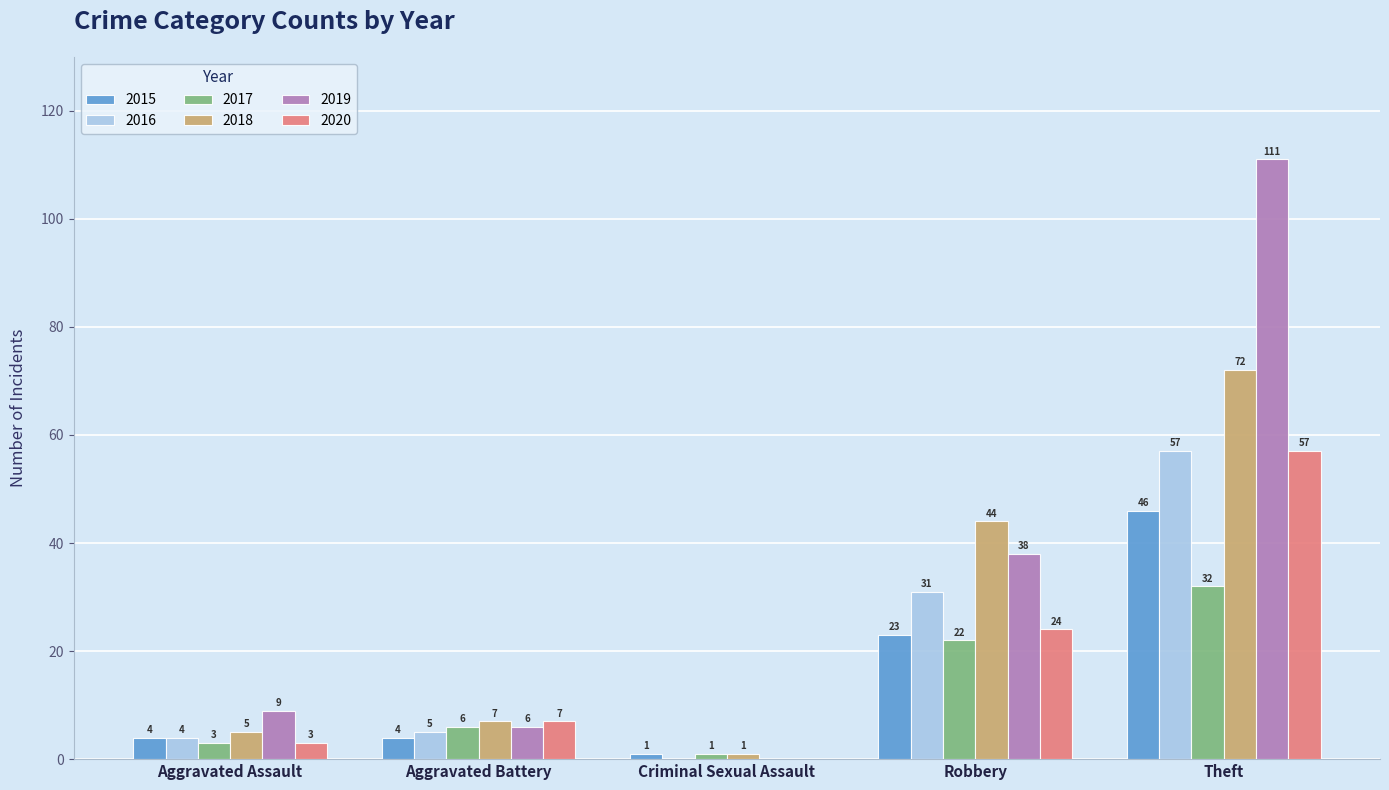

Reading left to right, extract all data points from this chart.

2015: 4	4	1	23	46
2016: 4	5	0	31	57
2017: 3	6	1	22	32
2018: 5	7	1	44	72
2019: 9	6	0	38	111
2020: 3	7	0	24	57